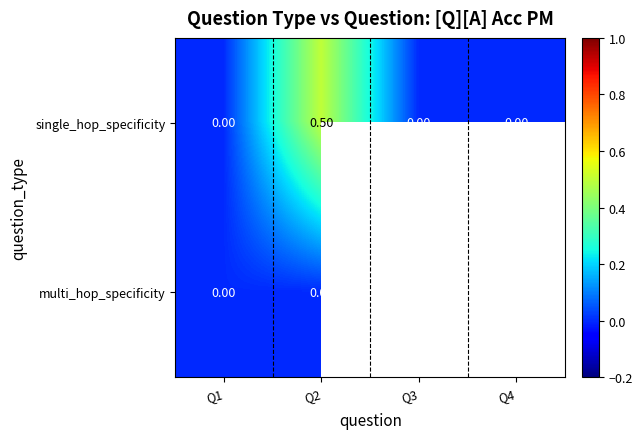

How many single_hop_specificity values are between 0 and 1?

4